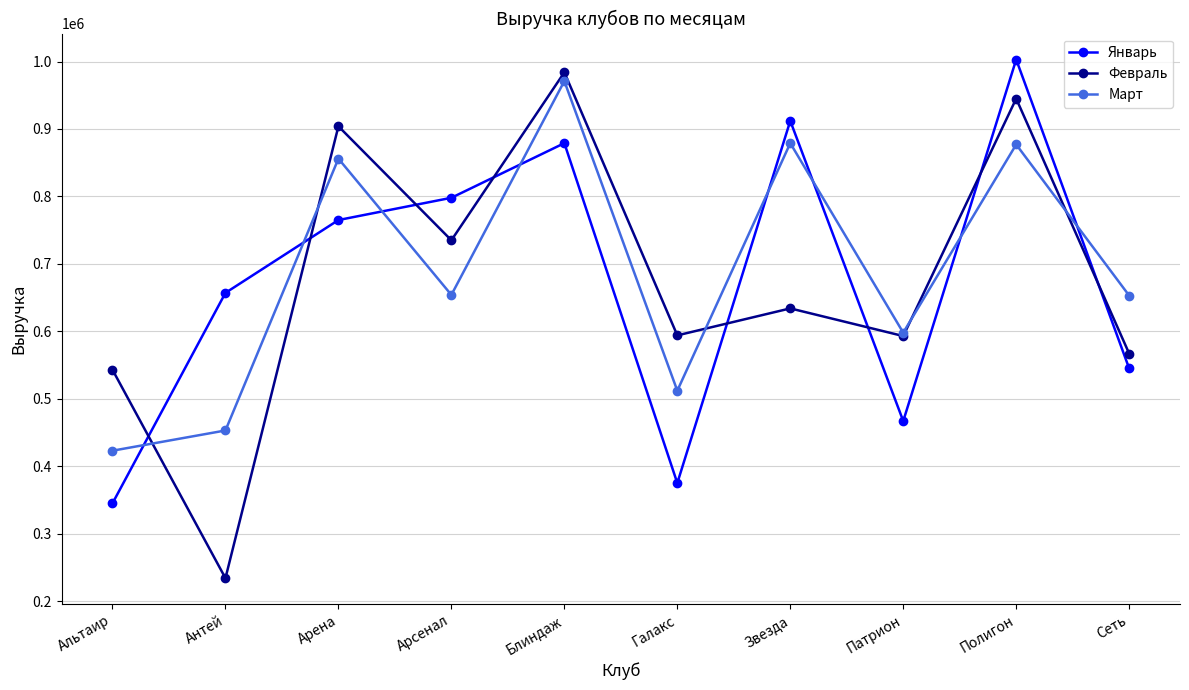

How many distinct data groups are displayed?

3